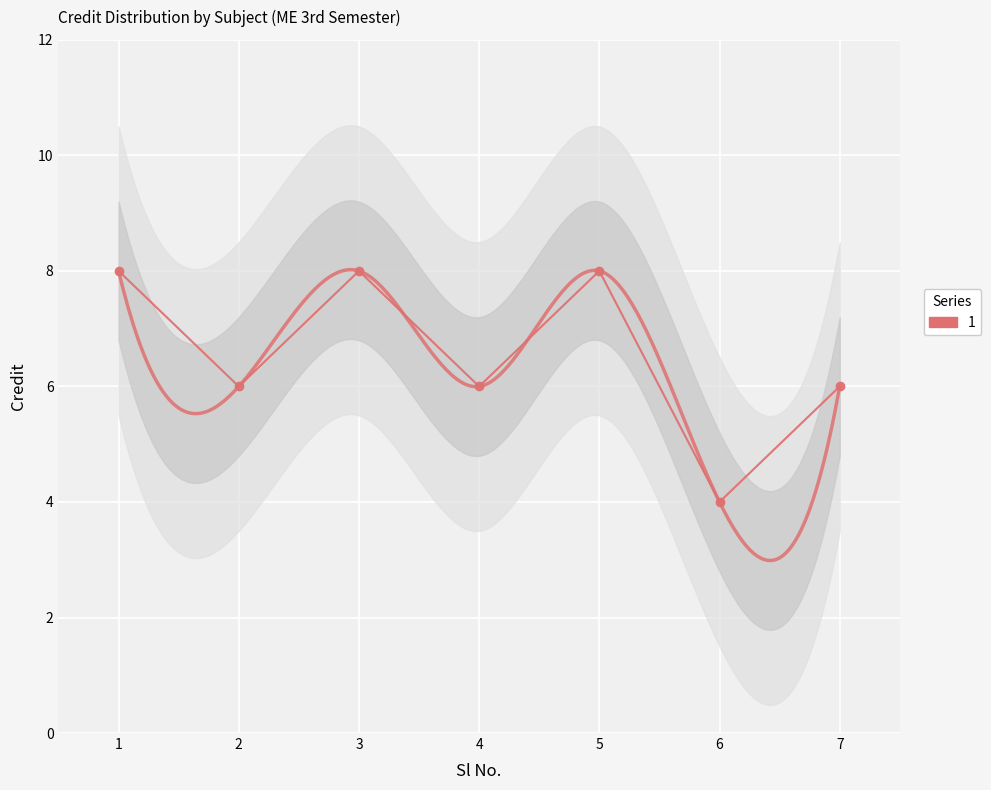

Where is the first local maximum?

3